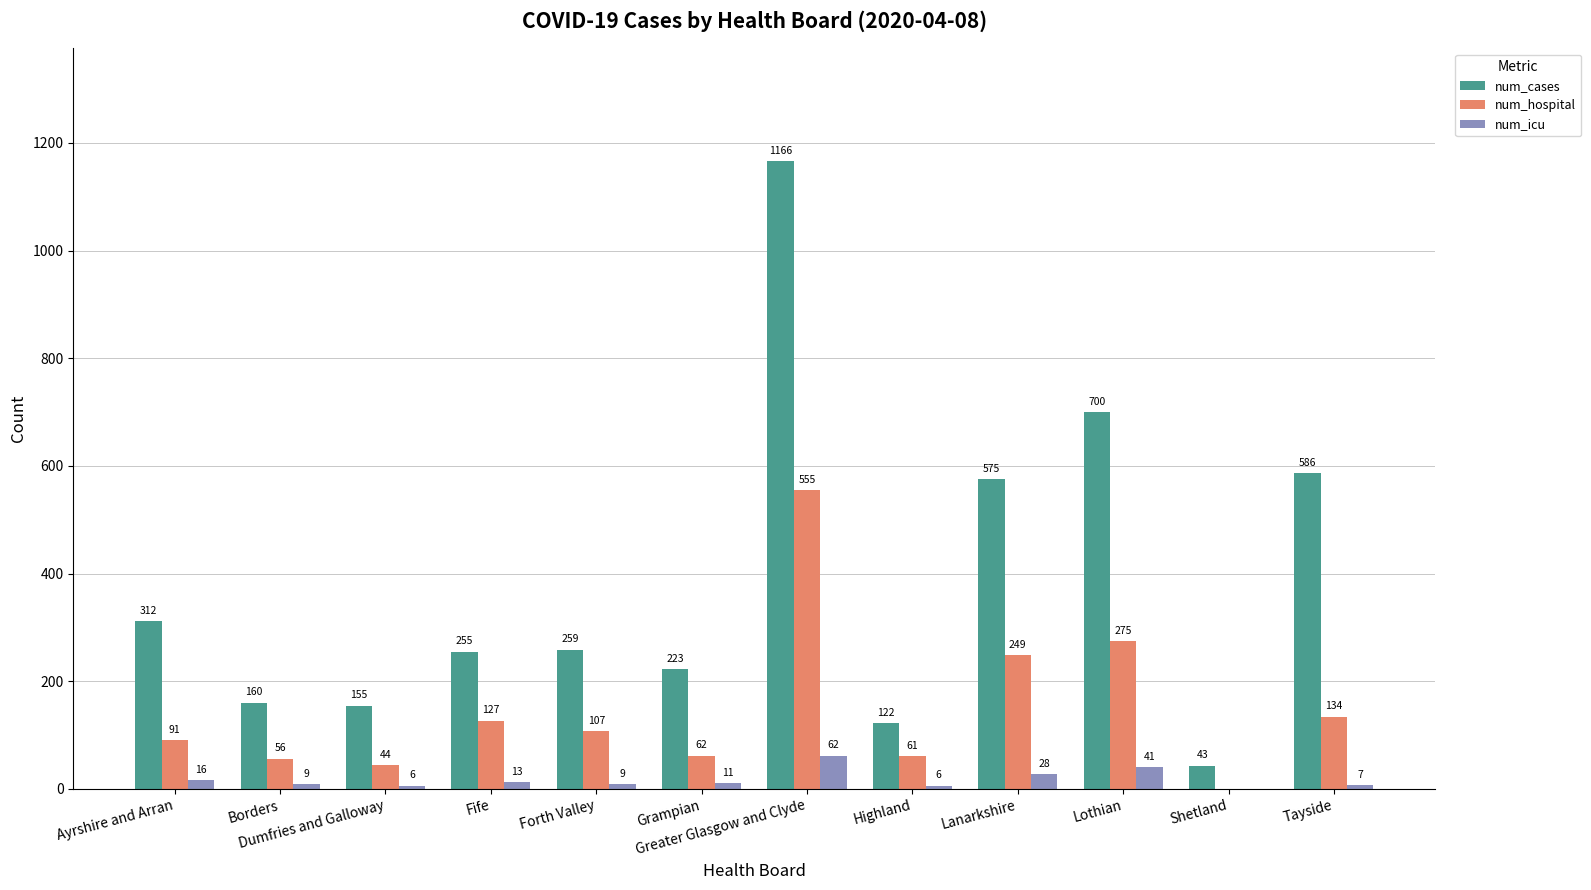

Where does the num_hospital series first go above 107?

Fife